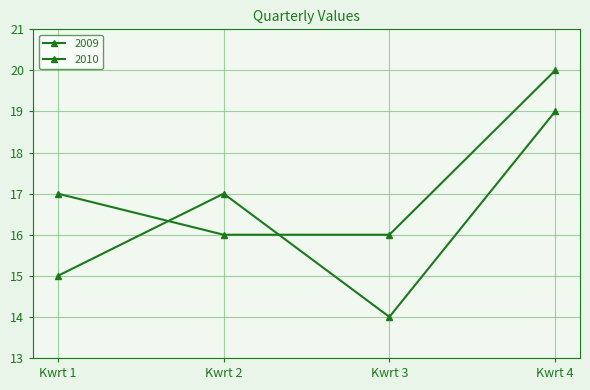

After their last crossing, which series has the higher values: 2009 or 2010?

2010